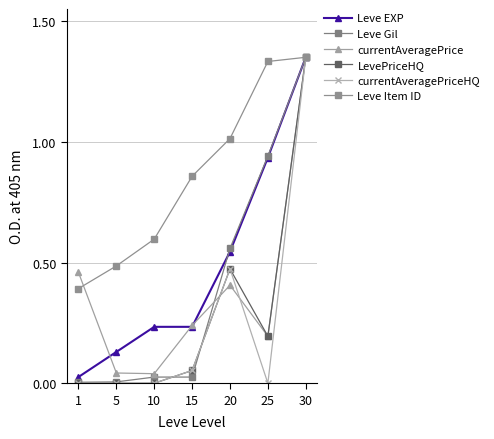

What is the sum of the currentAveragePrice values at 15 and 30?

1.6